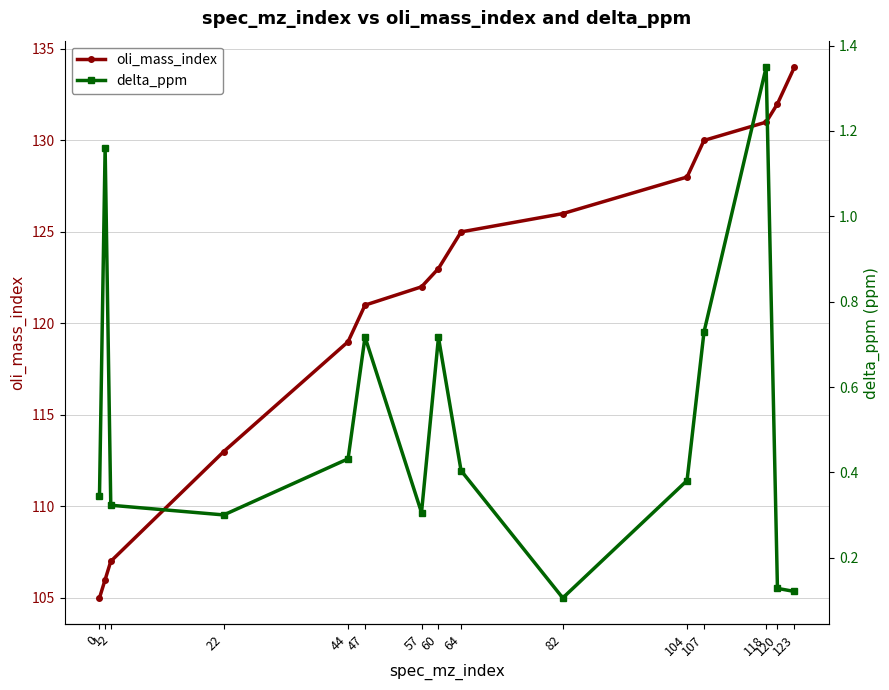

Count the number of data series in this chart.

2